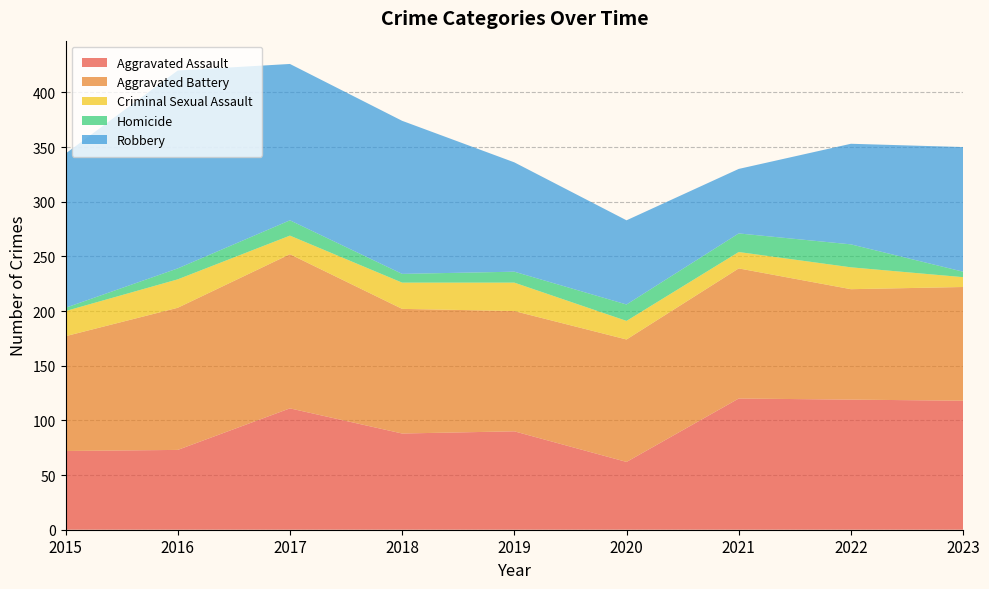

Reading right to left, what are all the values shown in this chart?

Aggravated Assault: 118	119	120	62	90	88	111	73	72
Aggravated Battery: 104	101	119	112	110	114	141	130	105
Criminal Sexual Assault: 9	20	15	17	26	24	17	26	23
Homicide: 5	21	17	15	10	8	14	10	3
Robbery: 114	92	59	77	100	140	143	181	141